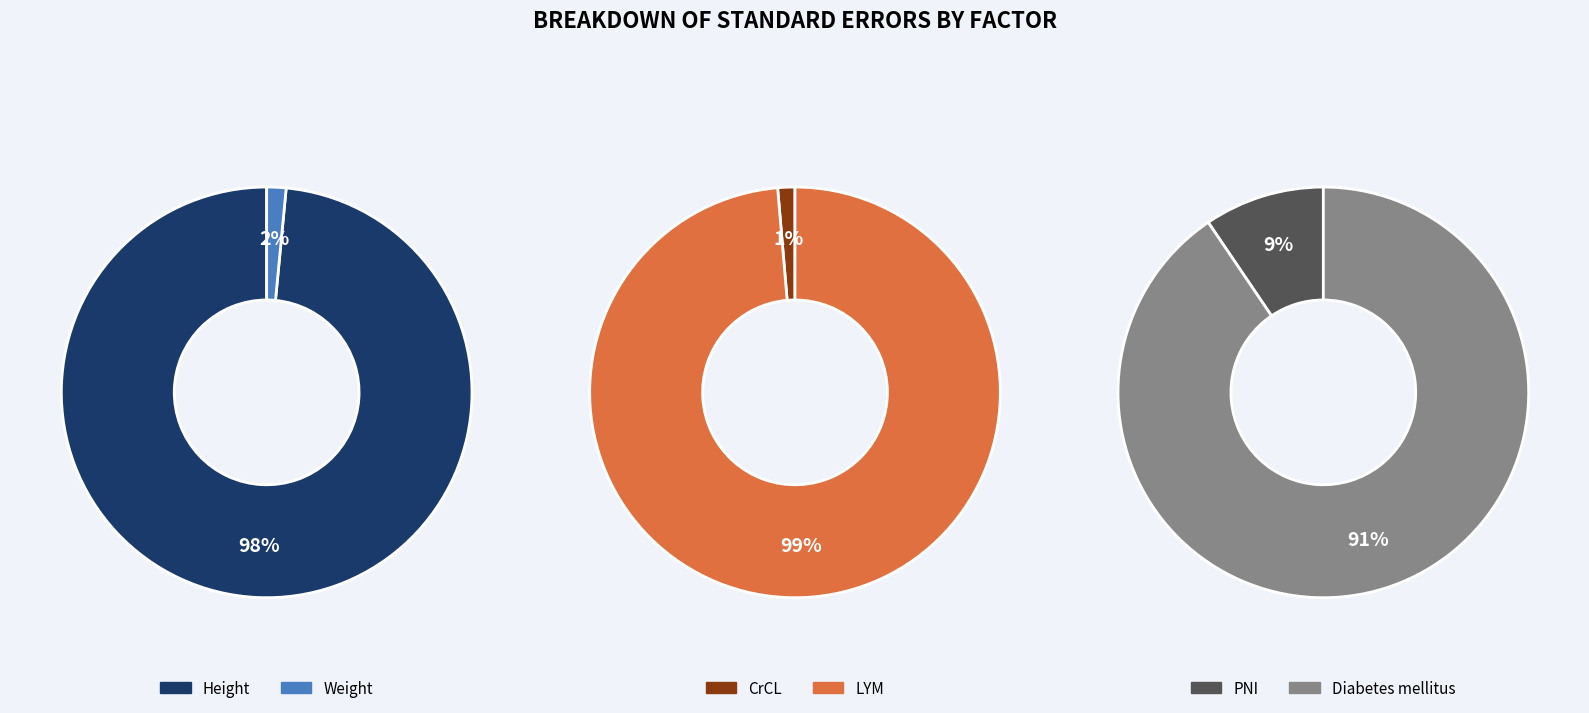

What is the largest slice in the pie chart?

Height